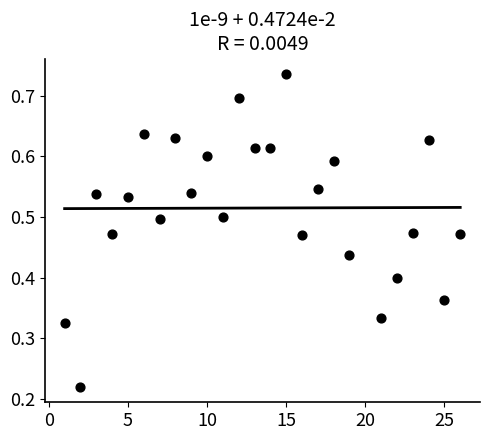

What is the range of X values (max minus min)?

25.0